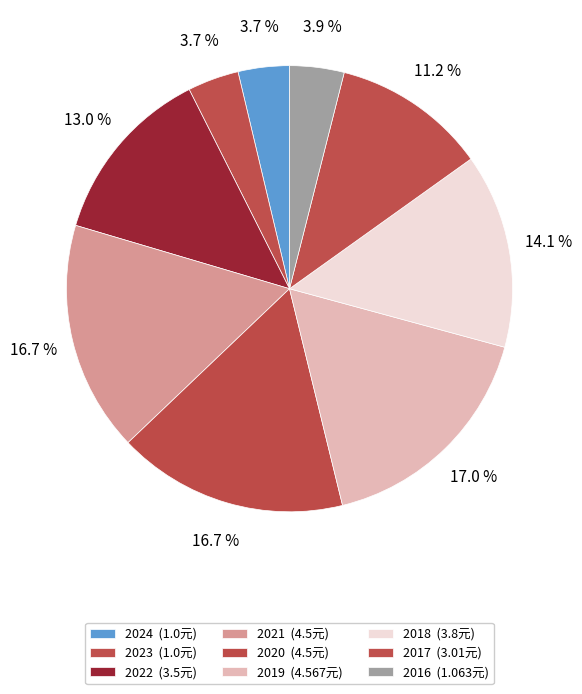

Combined, what portion of the pie is 2018 and 2016?

18.1%